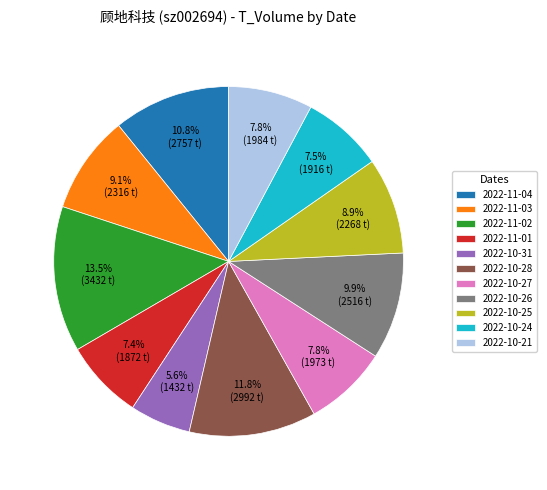

Is there any slice that represents more than half of the pie?

No